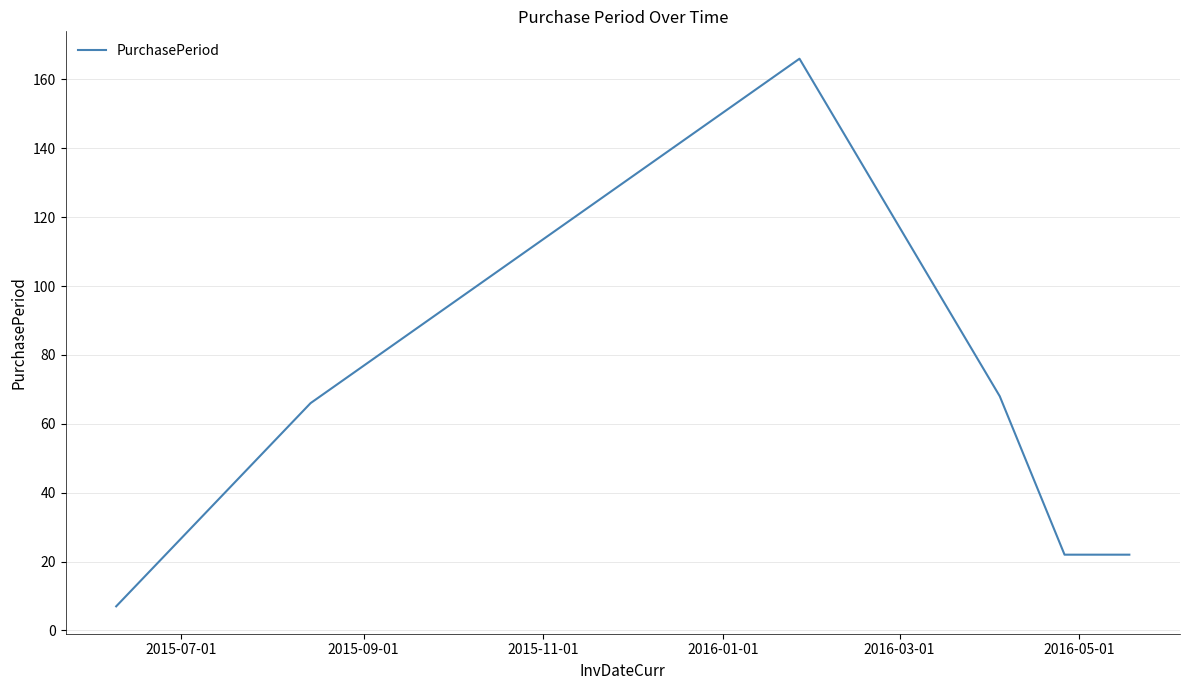

How many series are shown in this chart?

1